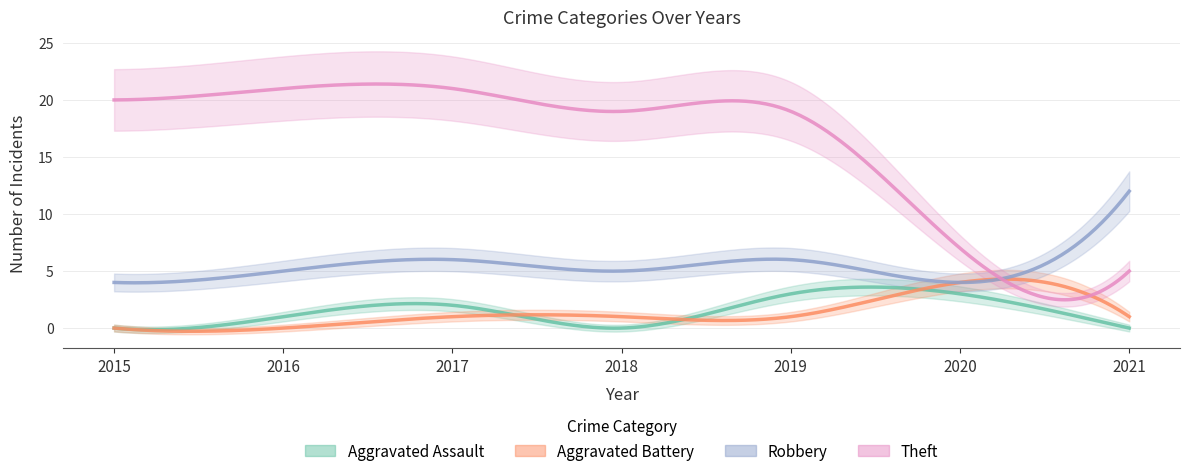

What is the greatest value displayed?

21